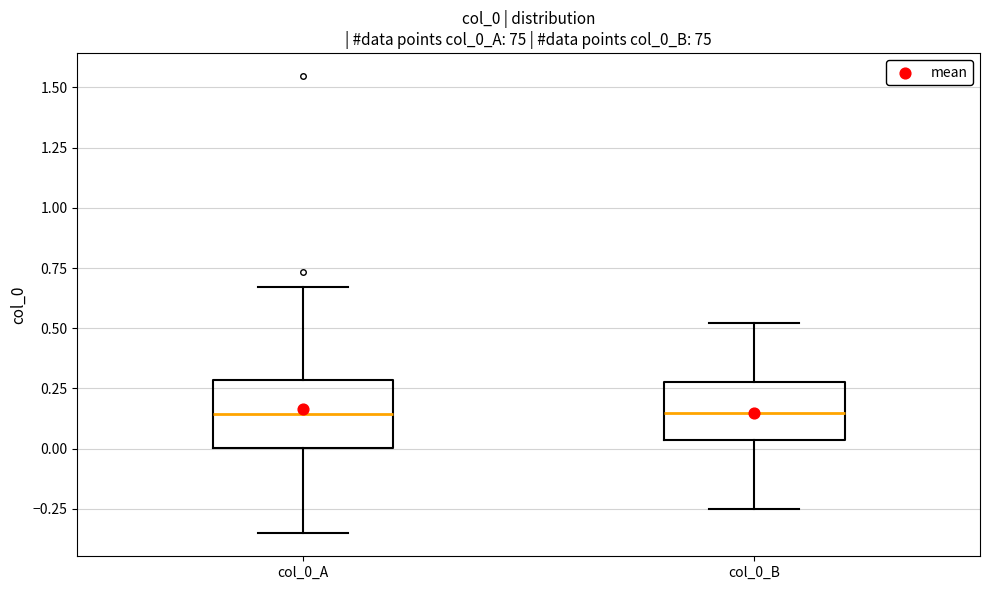

Where does the median line of the box for col_0_B sit on the y-axis? The values are not printed on the chart, so give them approximately, as read against the axis.

0.15